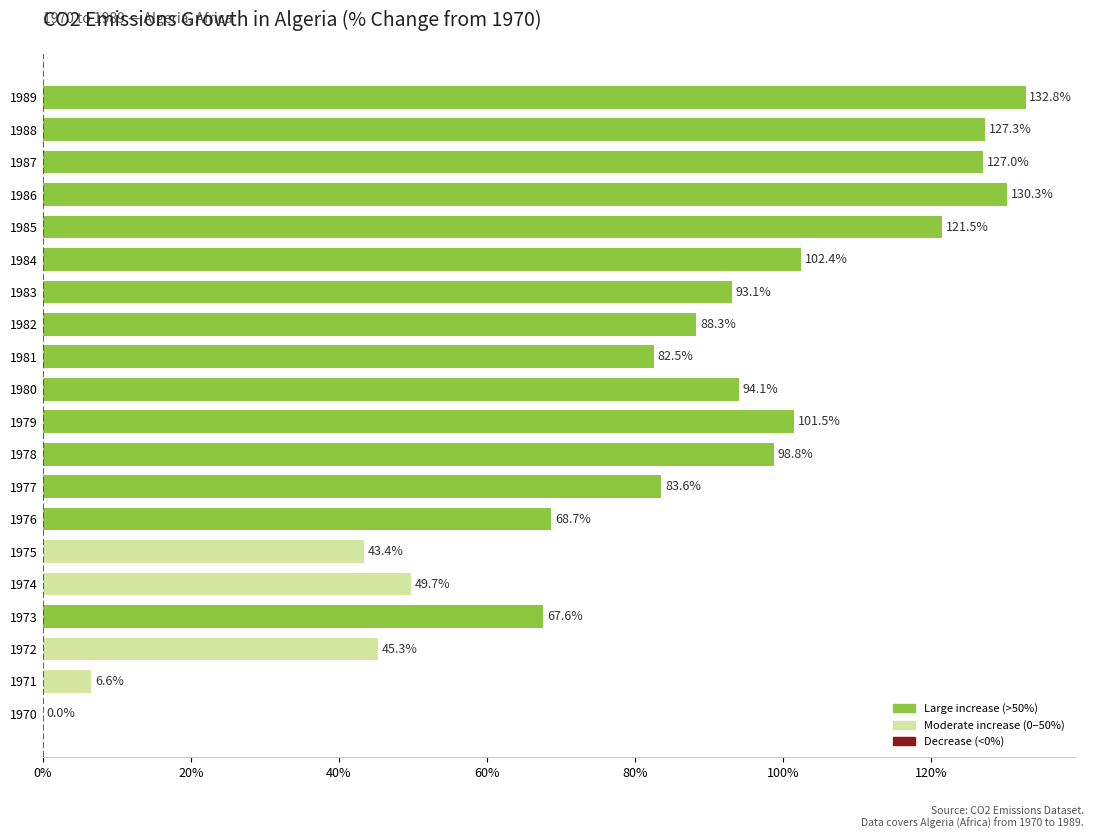

Approximately how many times larger is the value at 1989 compared to 1985?

1.1